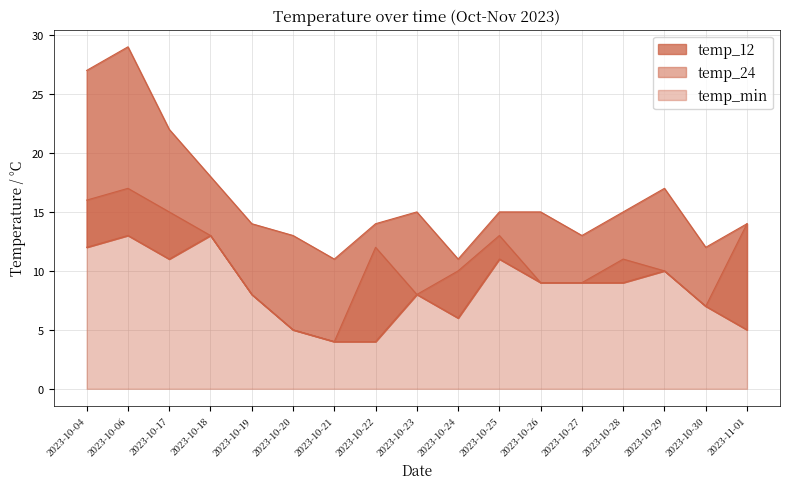

What are all the series names shown in the legend?

temp_12, temp_24, temp_min